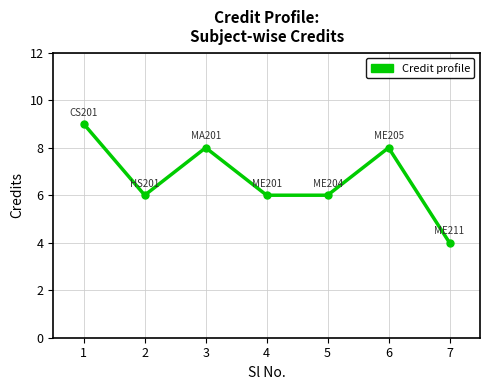

What is the value of the 4th point from the left?

6